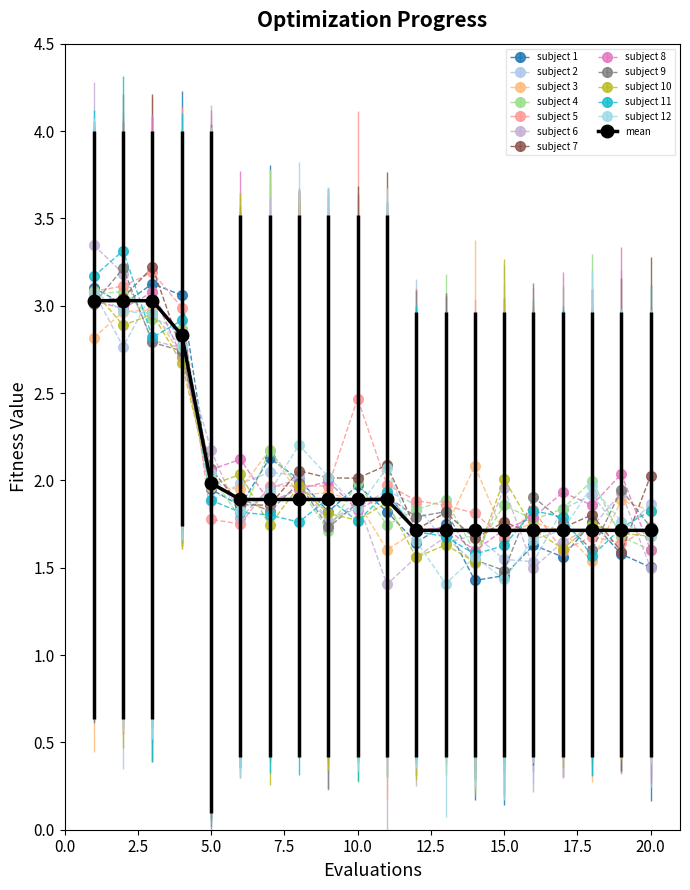

What is the minimum value shown in the chart?

1.4